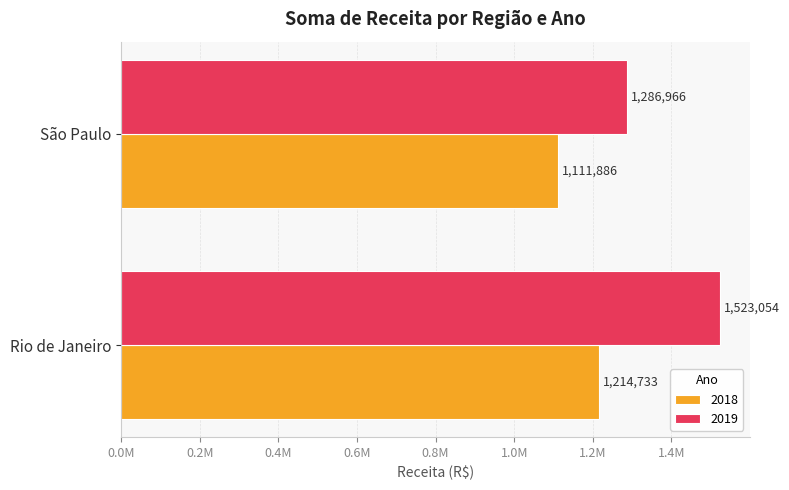

The value of 2018 at Rio de Janeiro is 764426. True or false?

False